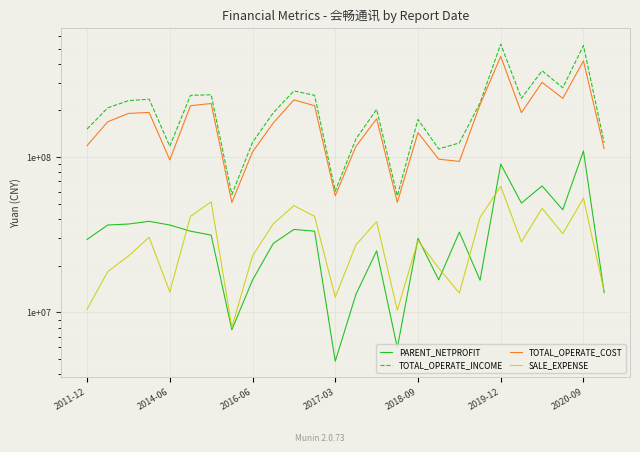

What are all the series names shown in the legend?

PARENT_NETPROFIT, TOTAL_OPERATE_INCOME, TOTAL_OPERATE_COST, SALE_EXPENSE